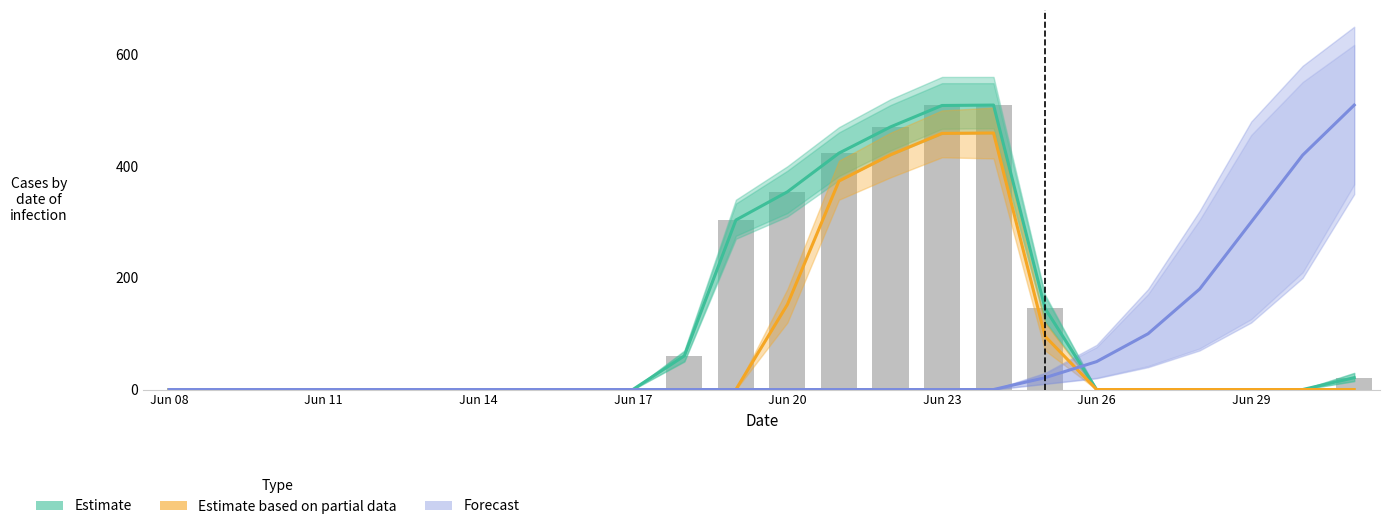

What position from the left is Jun 11?

4